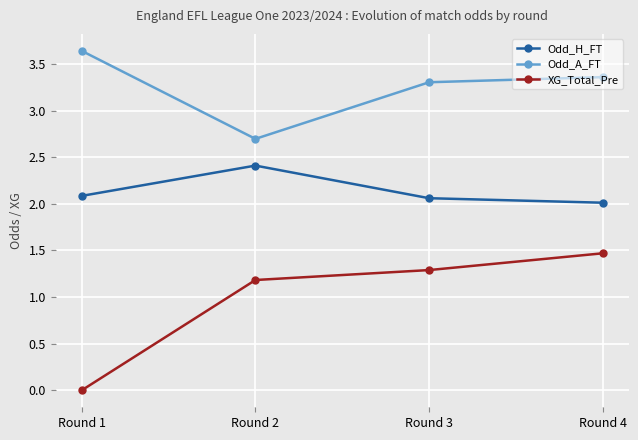

At which label is XG_Total_Pre closest to 0?

Round 1